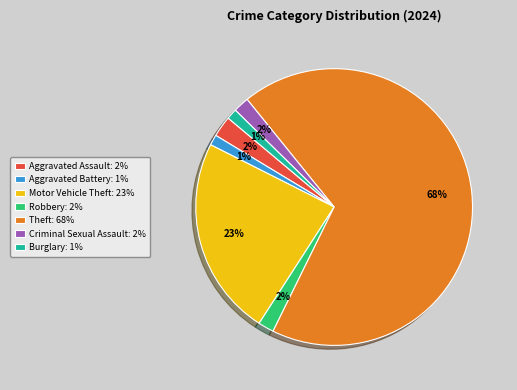

Does any single category account for the majority?

Yes